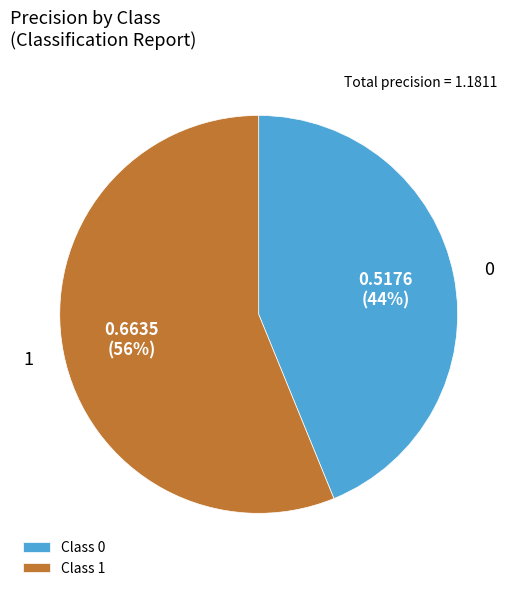

Which has a higher value, Class 1 or Class 0?

Class 1